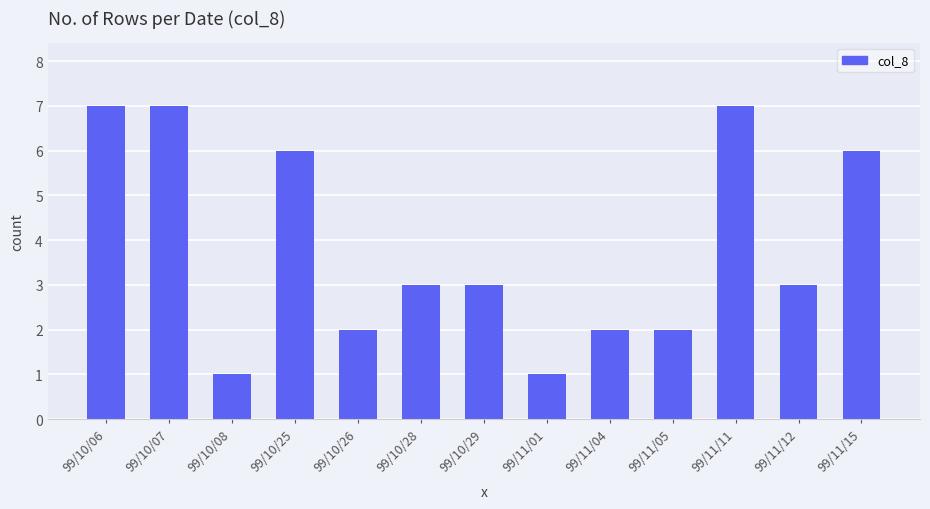

What is the difference between the second highest and minimum values?

6